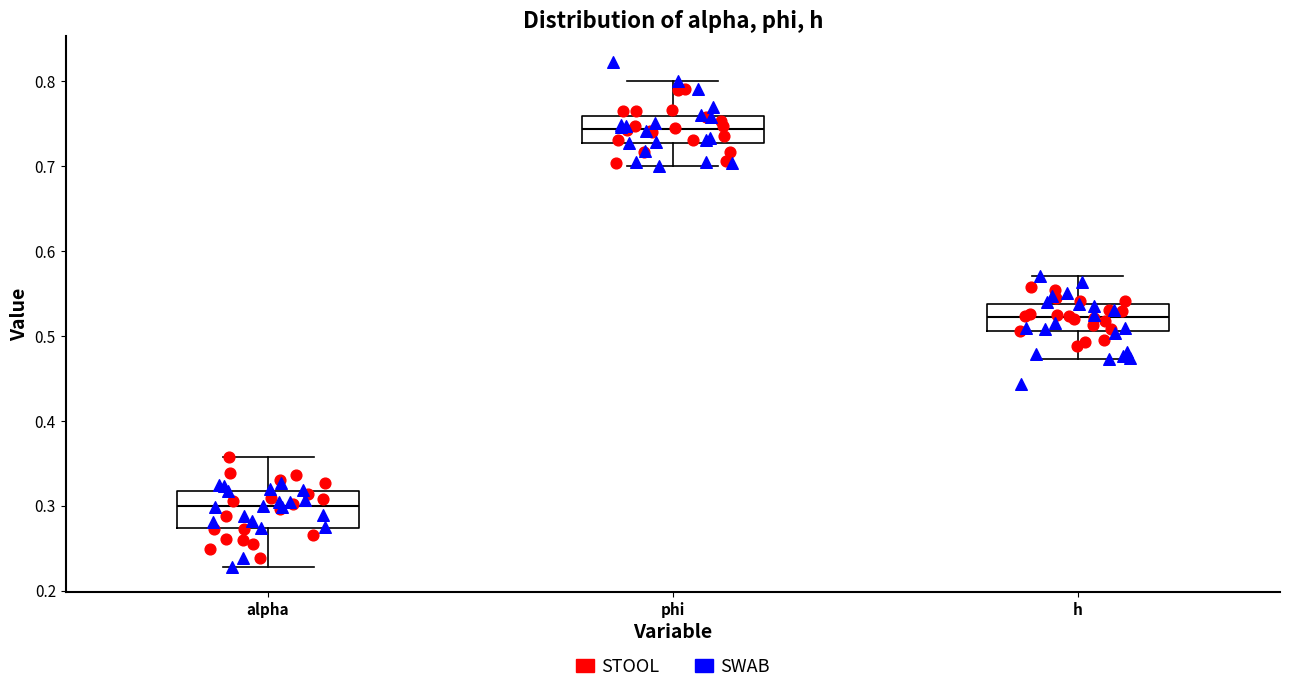

Where does the lower whisker of the box for h end on the y-axis? The values are not printed on the chart, so give them approximately, as read against the axis.

0.47